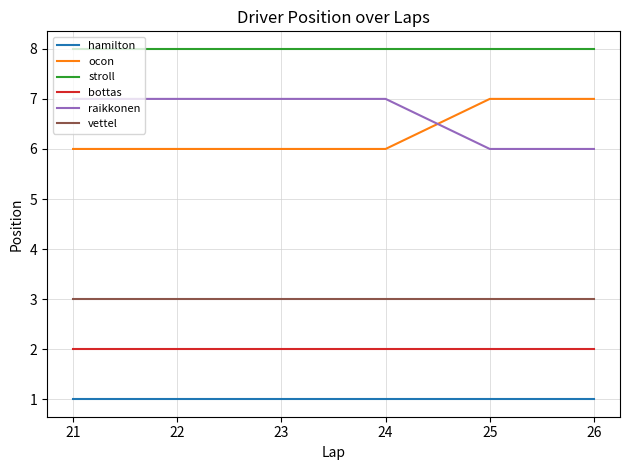

Which series has the largest total across all categories?

stroll